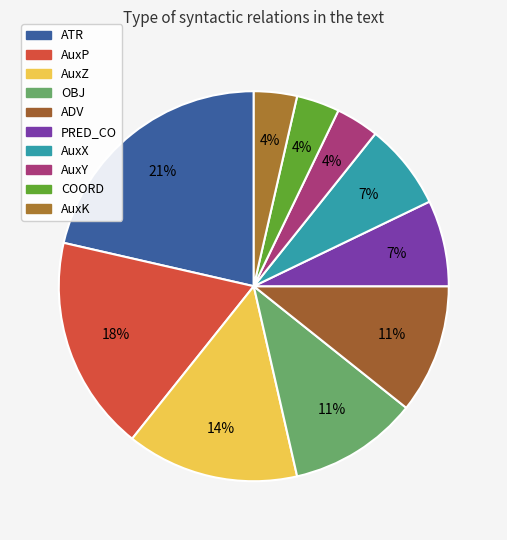

Count the number of slices in the pie.

10